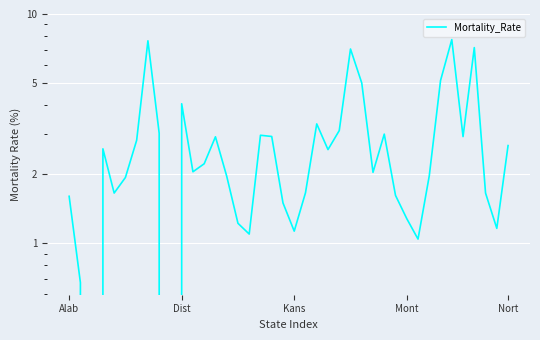

Which label corresponds to the smallest value in the chart?

Kans